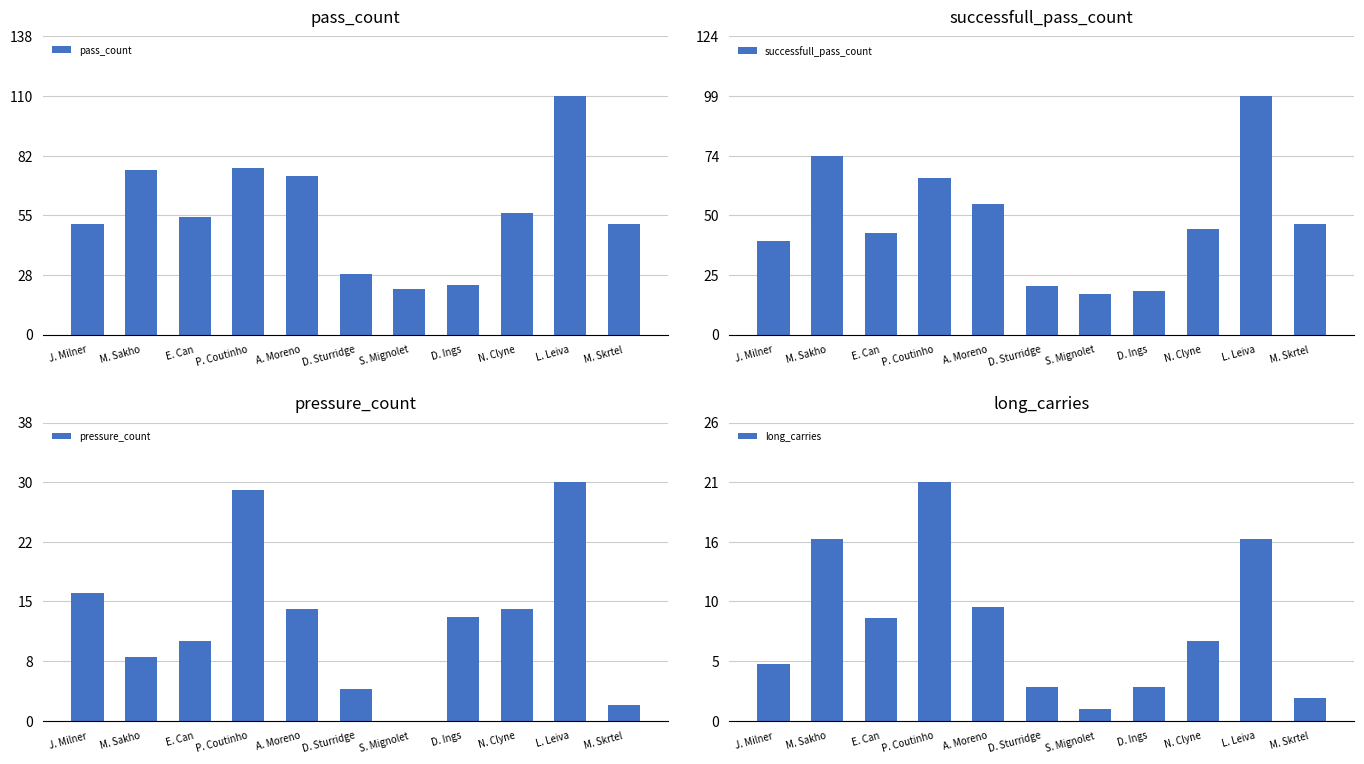

At which label is pass_count closest to 65?

A. Moreno